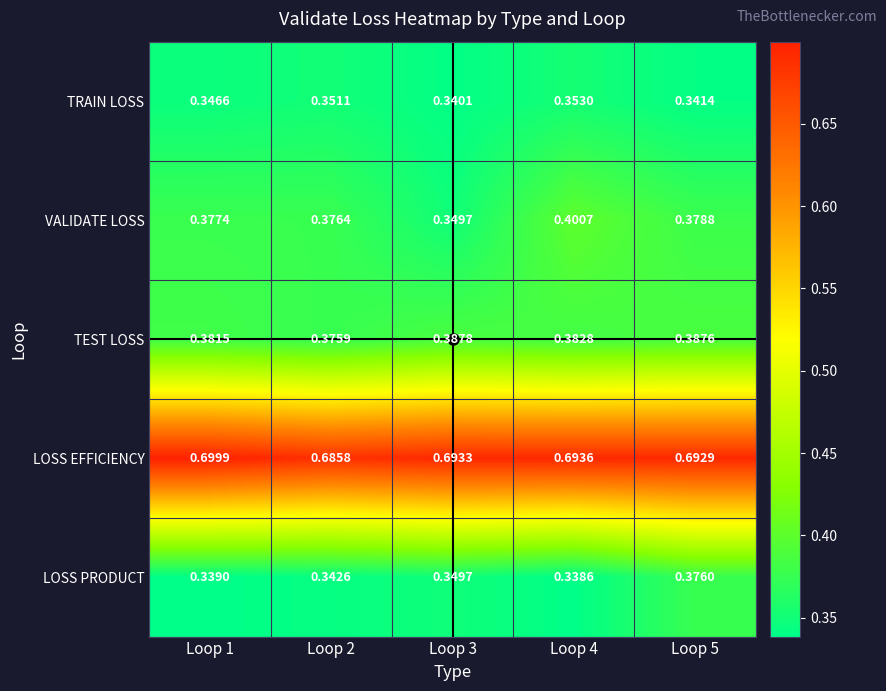

Which series changed the most between Loop 1 and Loop 5?

LOSS PRODUCT